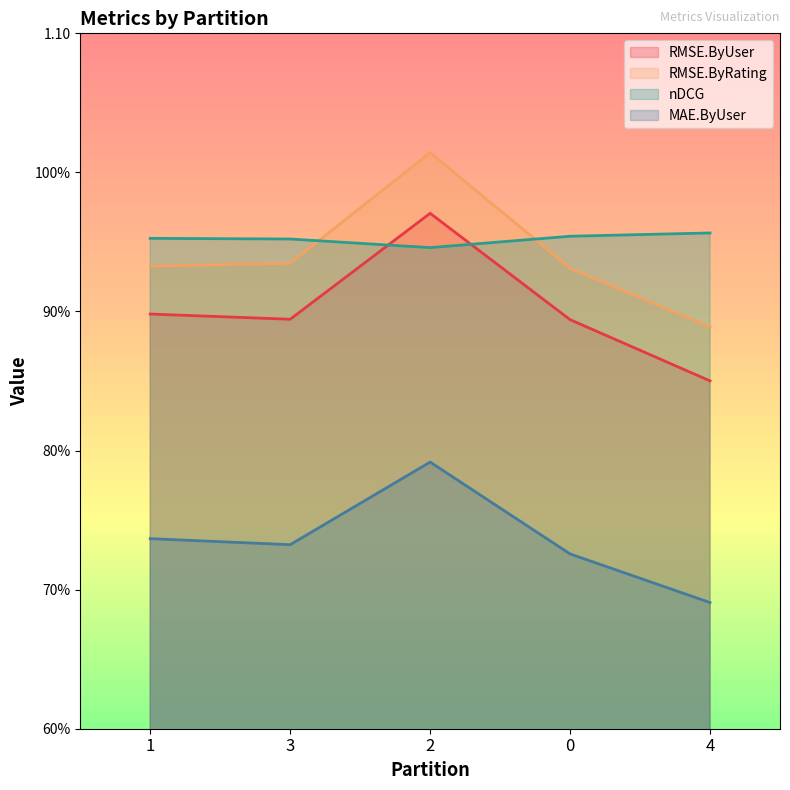

What is the difference between the maximum and minimum values in the MAE.ByUser series?

0.1